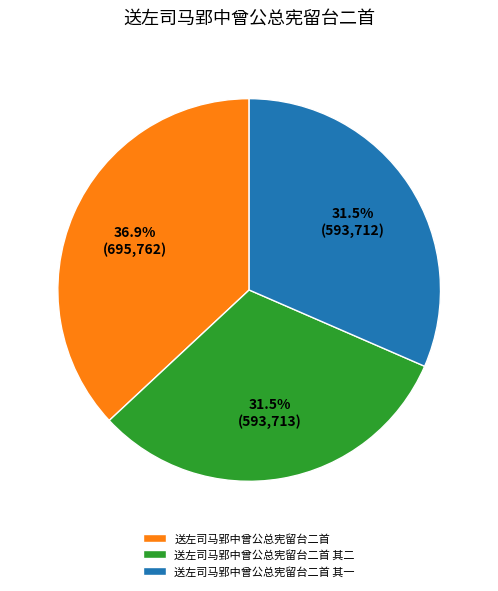

True or false: 送左司马郢中曾公总宪留台二首 accounts for 37% of the total.

True